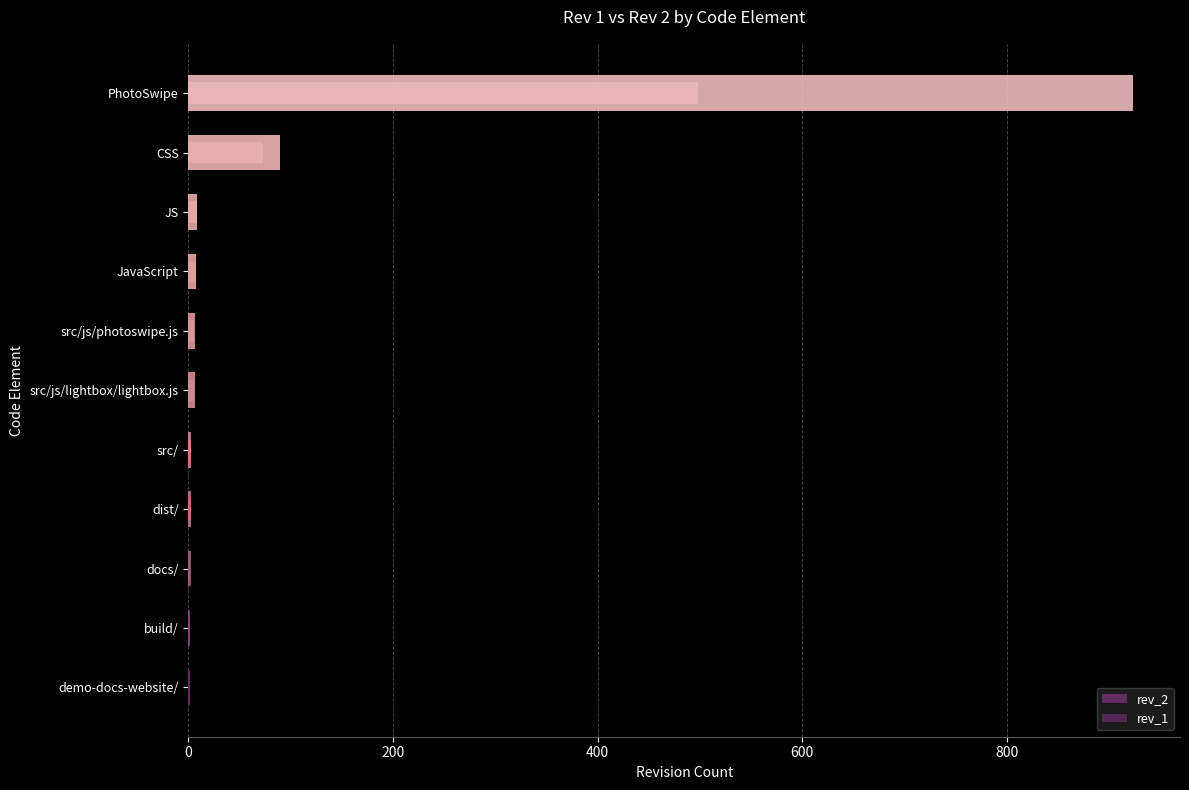

Which series has the largest total across all categories?

rev_2